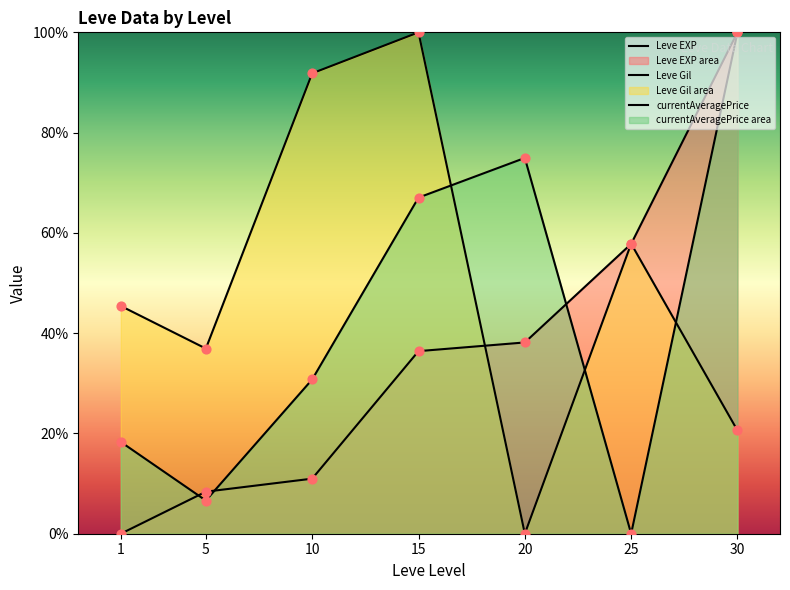

At how many categories does at least one series exceed 0?

7